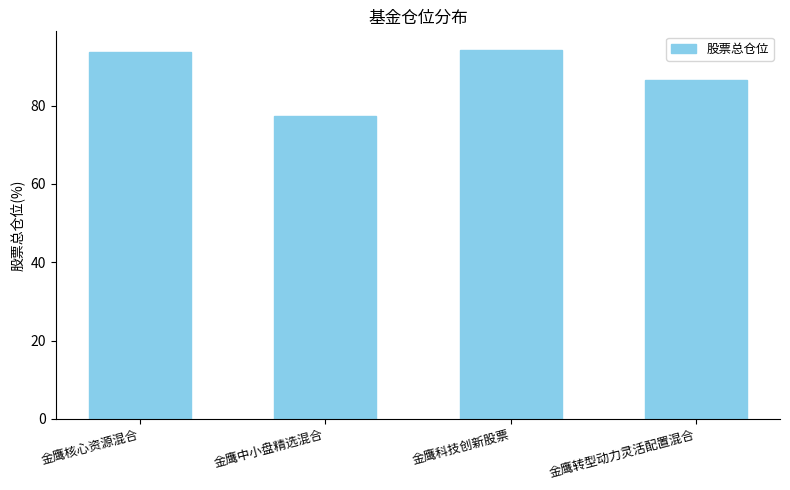

What is the change in value from 金鹰核心资源混合 to 金鹰中小盘精选混合?

-16.2